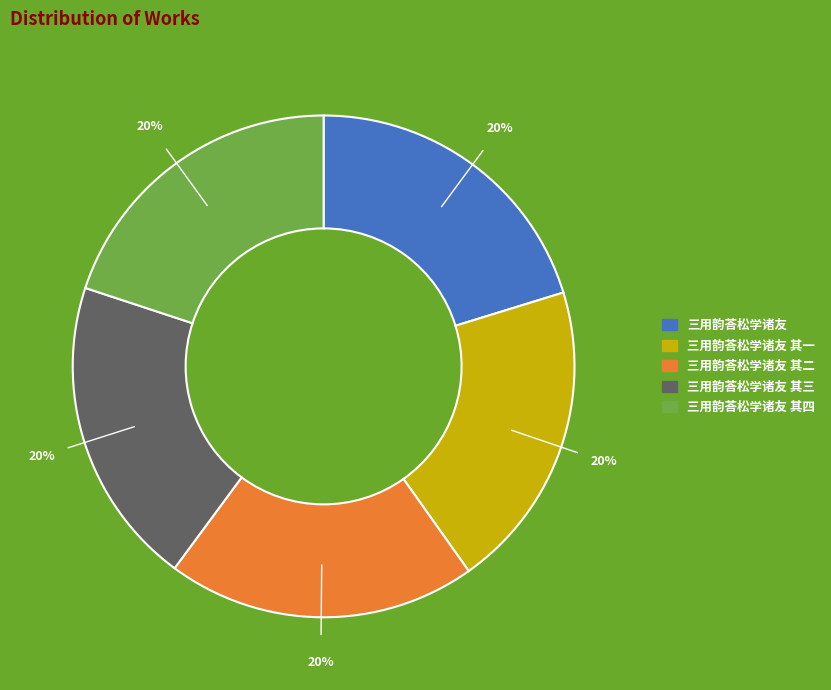

Does any single category account for the majority?

No